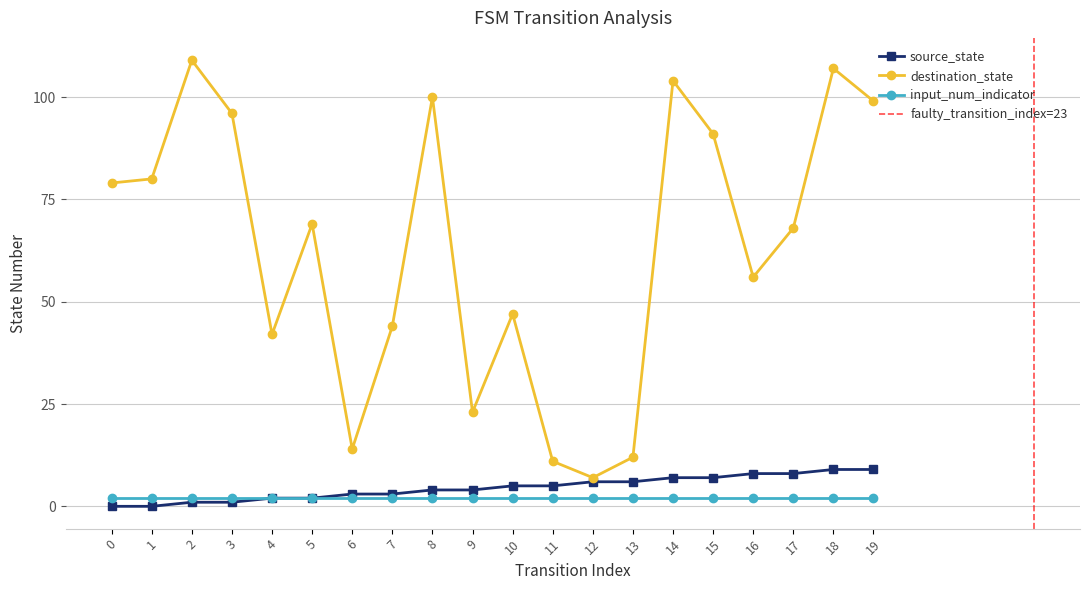

At 19, list the series in order from largest to smallest.

destination_state, source_state